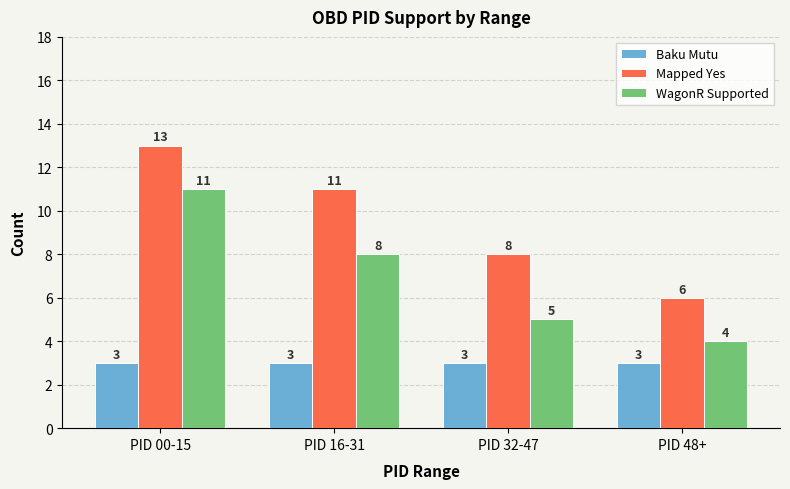

What are all the series names shown in the legend?

Baku Mutu, Mapped Yes, WagonR Supported